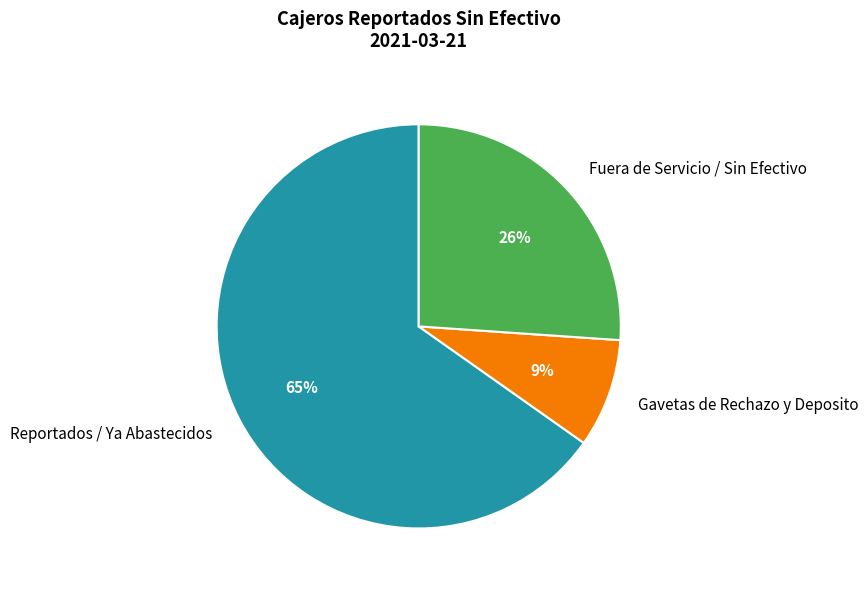

What percentage is the Gavetas de Rechazo y Deposito slice, to the nearest percent?

9%